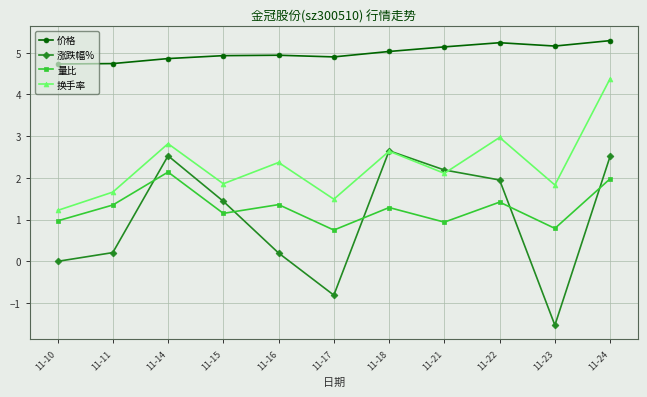

What is the average value of the 价格 series?

5.0